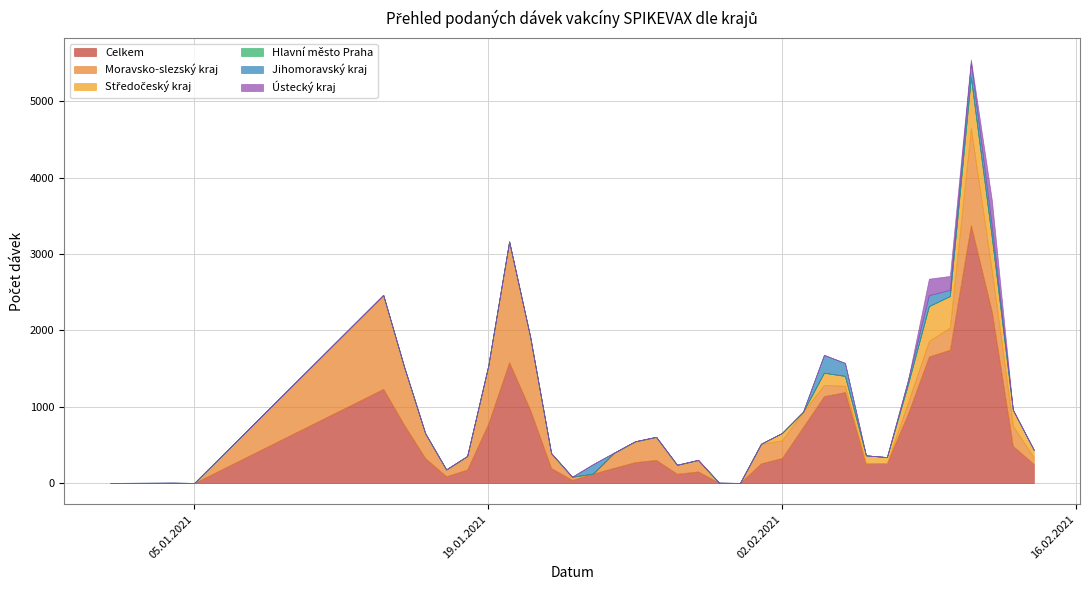

What is the maximum value for Ústecký kraj?

351